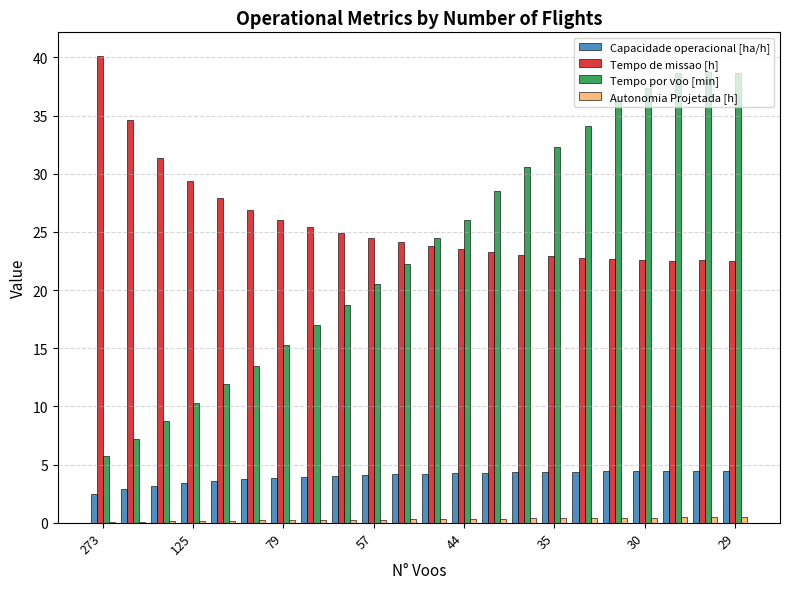

What is the sum of all Capacidade operacional [ha/h] values?

87.3